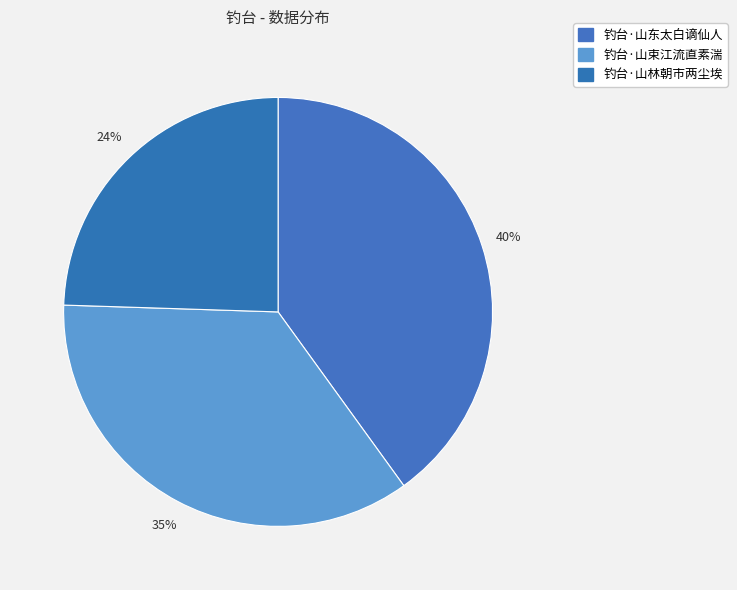

Which has a higher value, 钓台·山东太白谪仙人 or 钓台·山林朝市两尘埃?

钓台·山东太白谪仙人